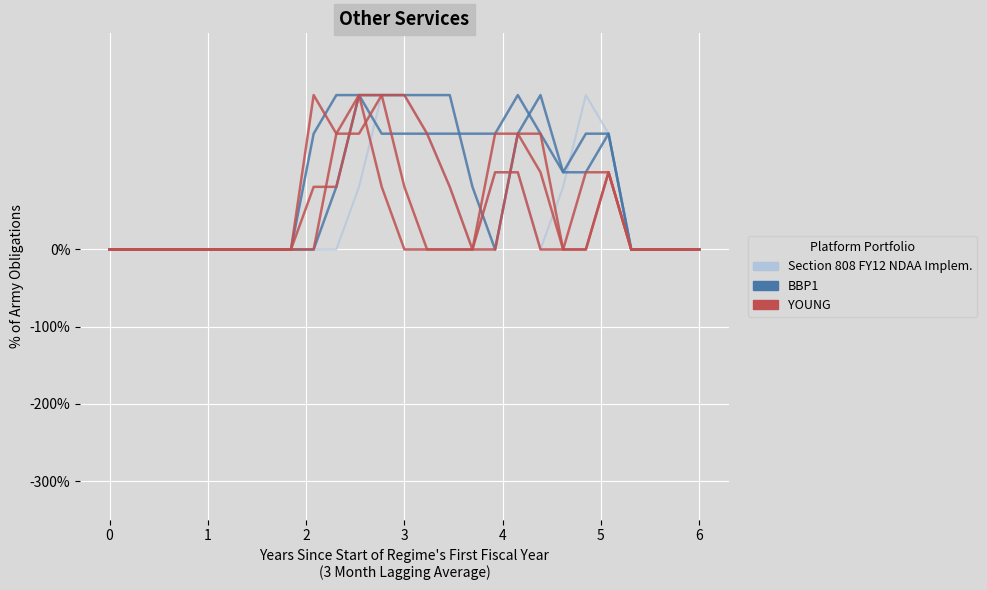

Is this an area chart (filled region under the line)?

No